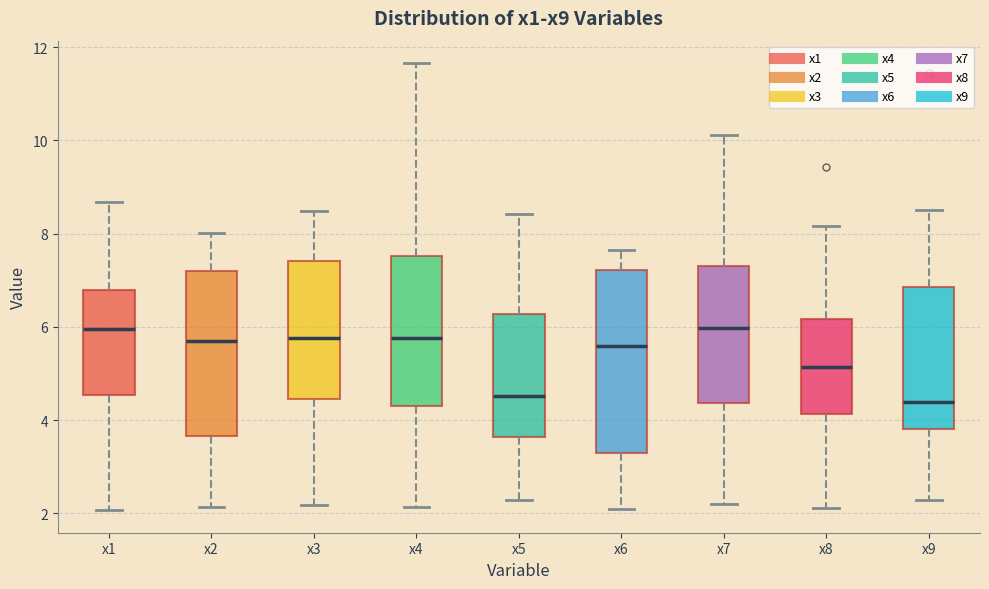

Which box is the tallest, from its lower edge to its upper edge?

x6